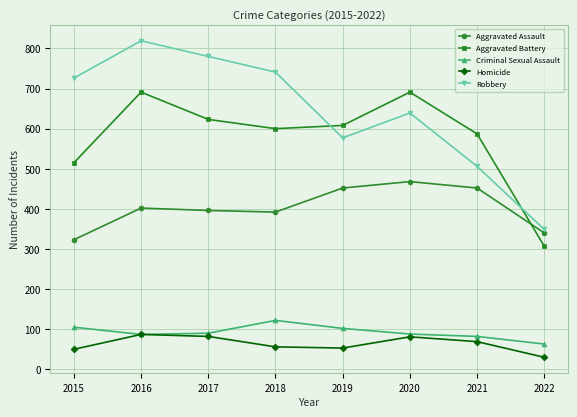

How many interior local peaks does the Homicide series have?

2